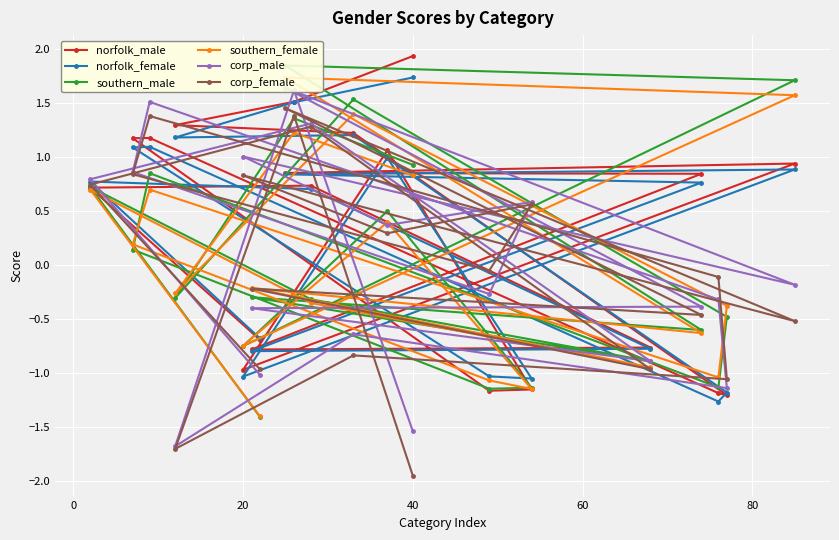

At which label does corp_female reach its minimum?

40